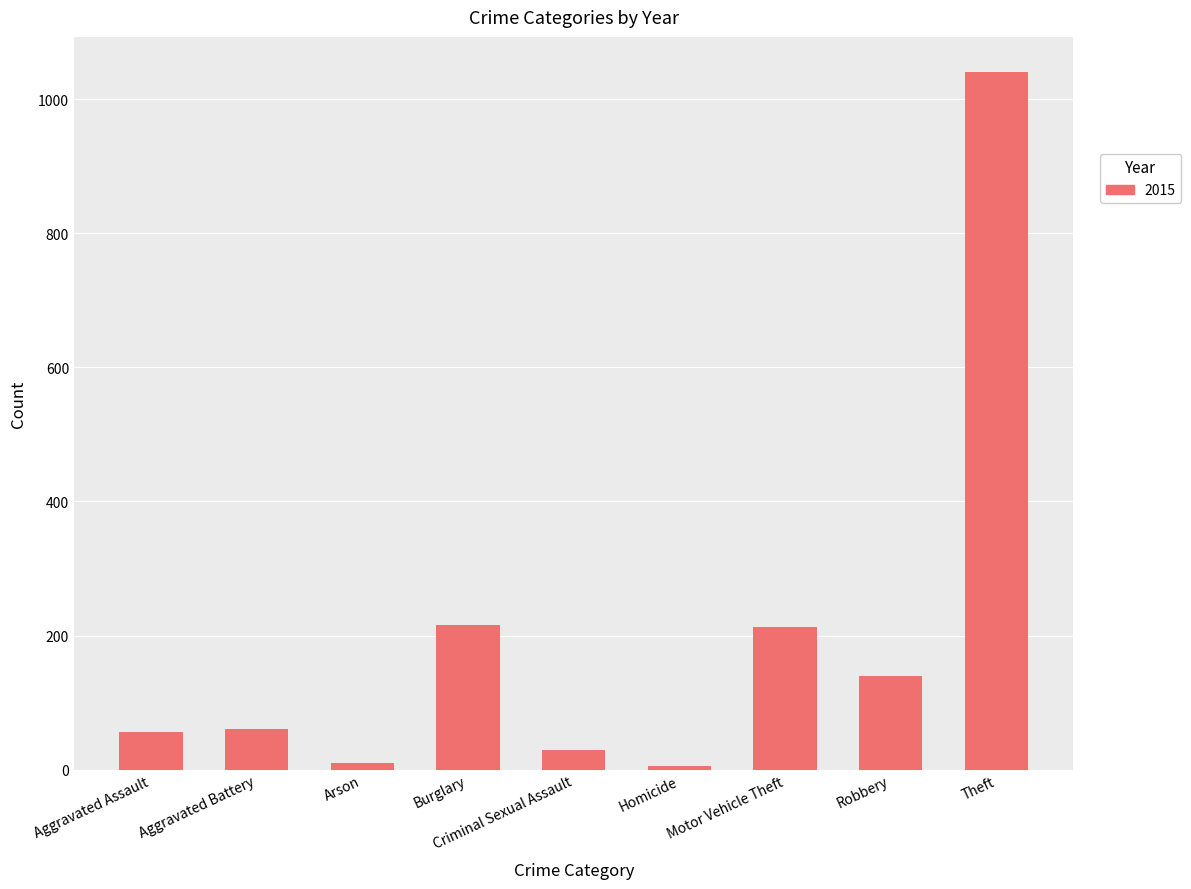

Approximately how many times larger is the value at Robbery compared to Aggravated Battery?

2.3